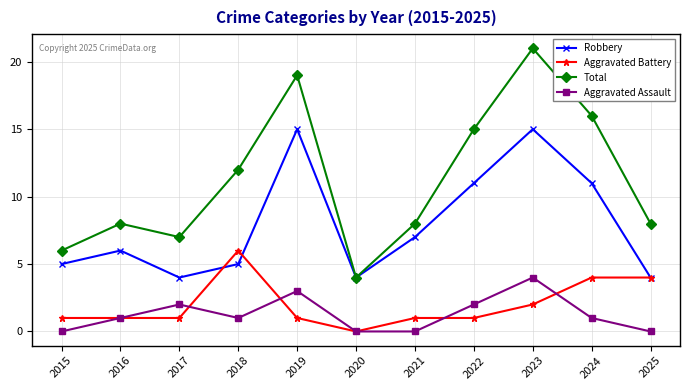

Between 2022 and 2024, which series saw the biggest shift?

Aggravated Battery